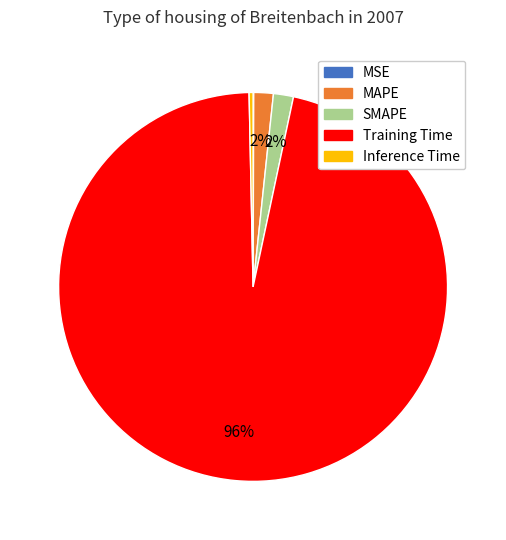

To the nearest percent, what is the difference between the largest and smallest slice percentages?

96%